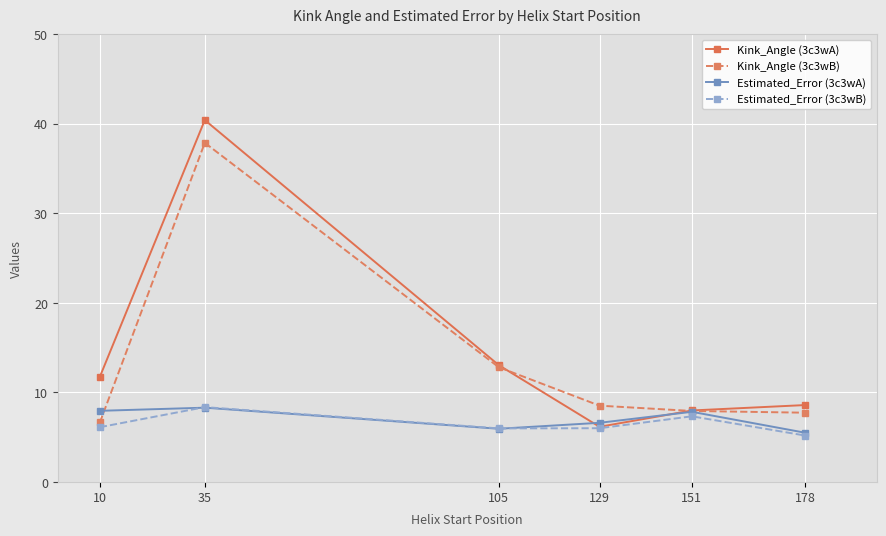

Where does the Estimated_Error (3c3wA) series first go above 7?

10